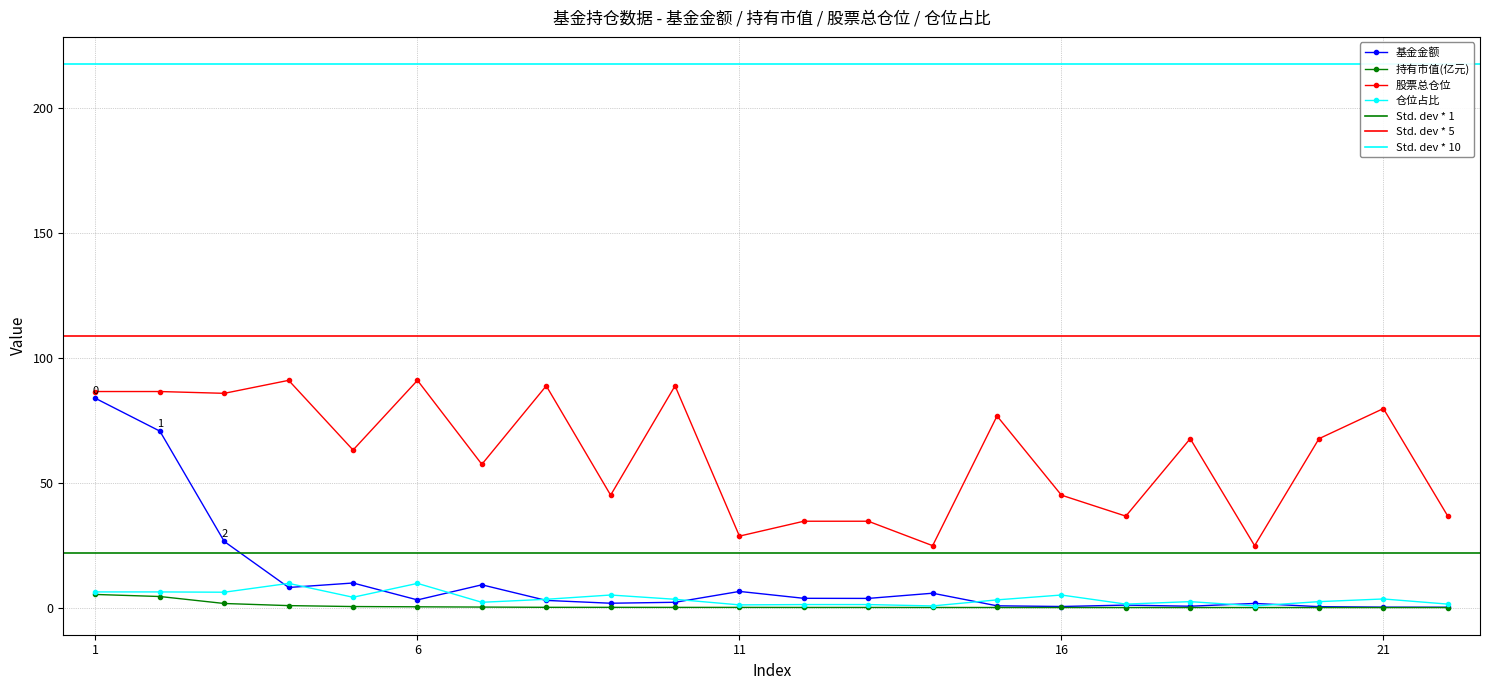

True or false: 仓位占比 has more than 2 points higher than both neighbors.

True